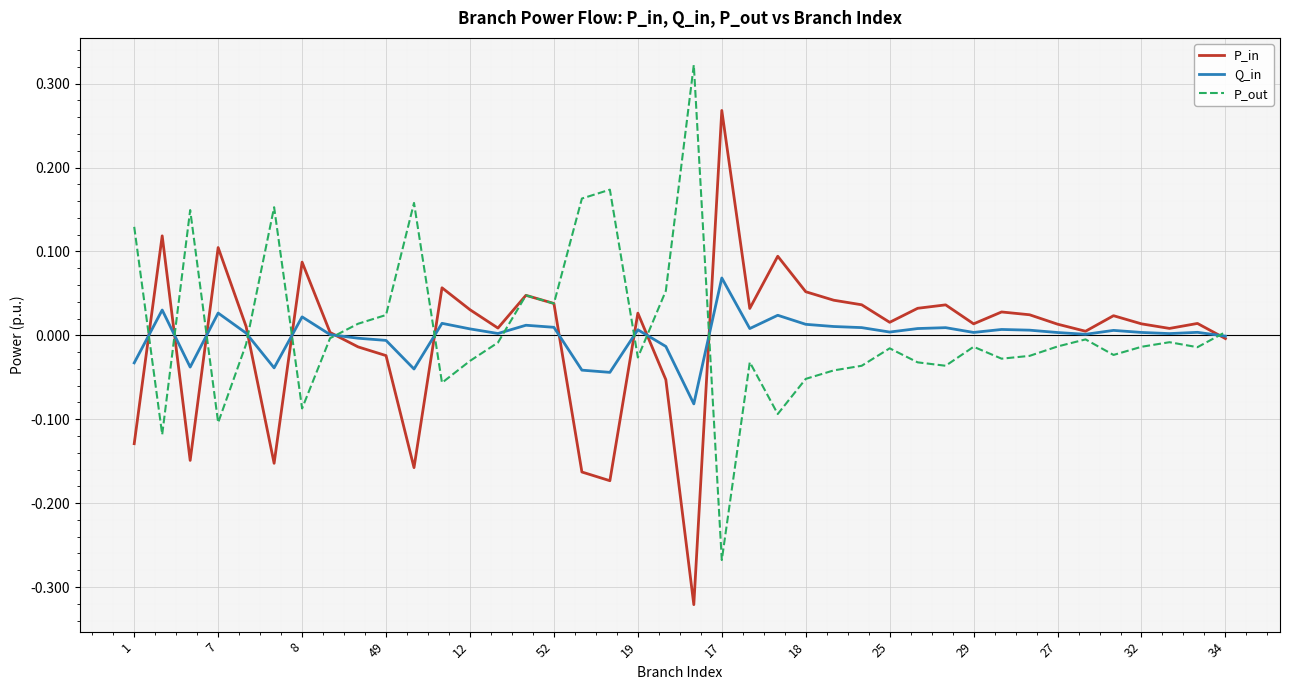

Rank the series by their maximum value, from highest to lowest.

P_out, P_in, Q_in